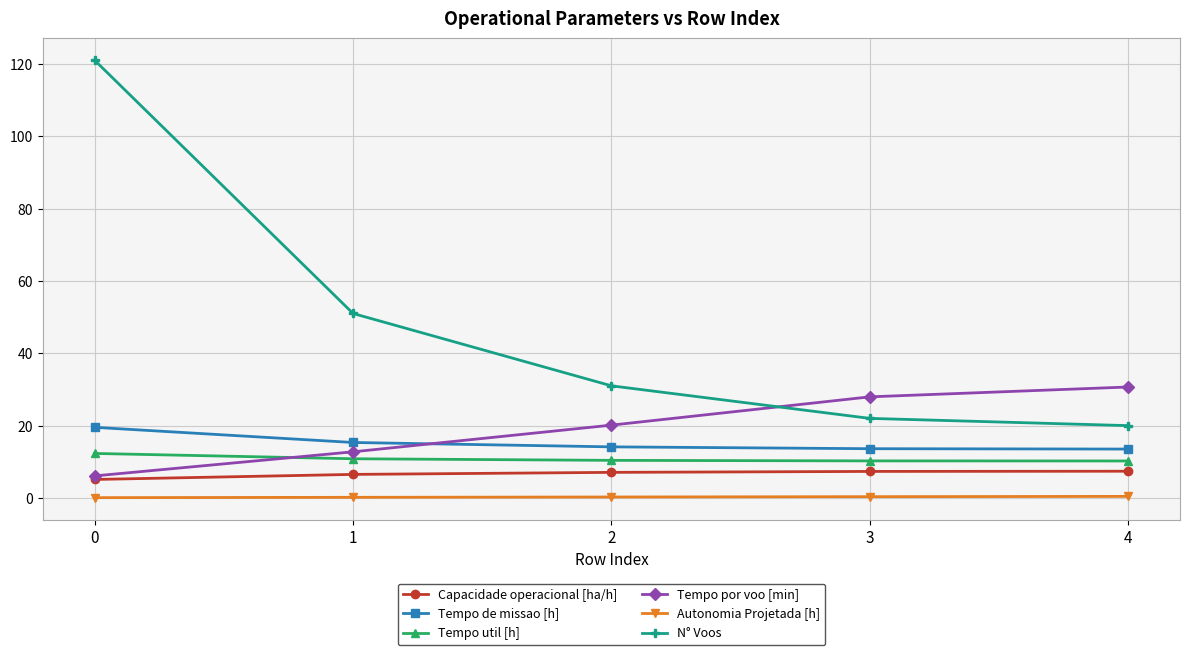

At which label is Tempo por voo [min] closest to 18?

2